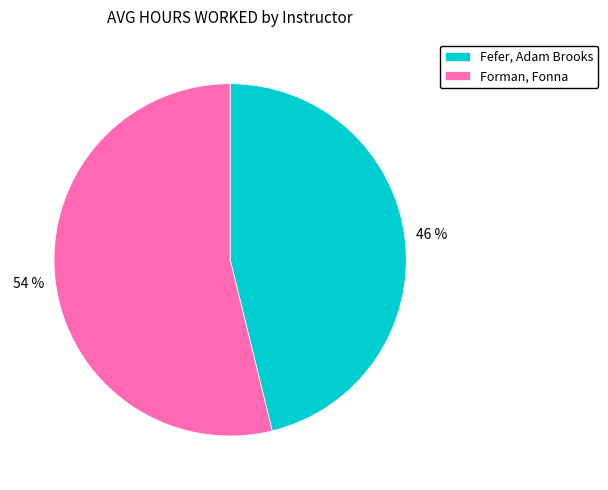

Combined, do Fefer, Adam Brooks and Forman, Fonna account for over 50%?

Yes